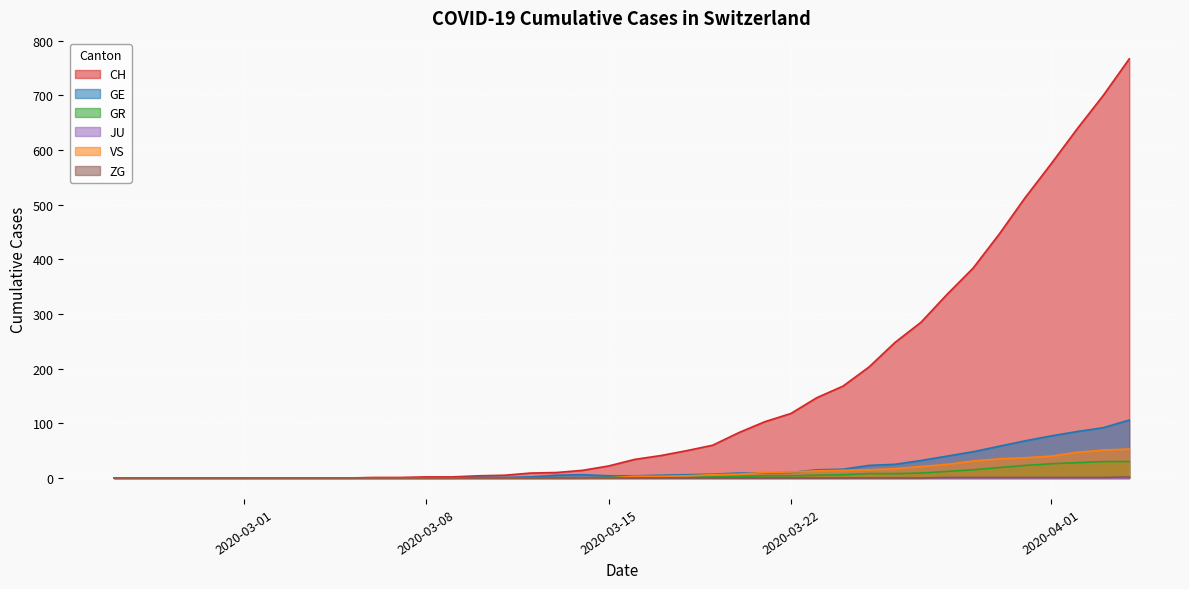

True or false: VS has a value of 0 at 2020-03-07.

True